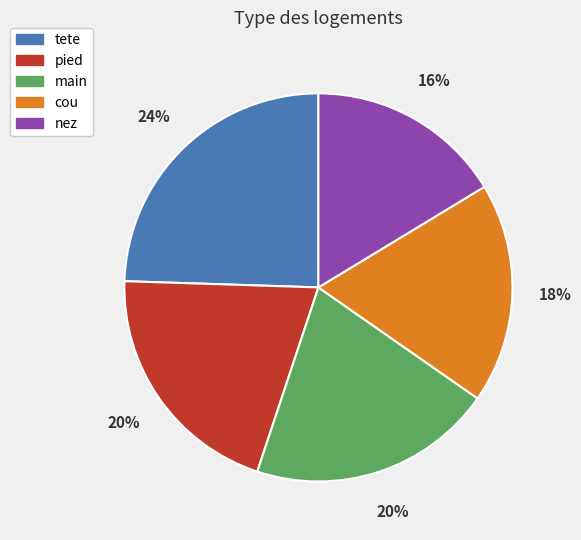

To the nearest percent, what is the combined percentage of main and tete?

45%